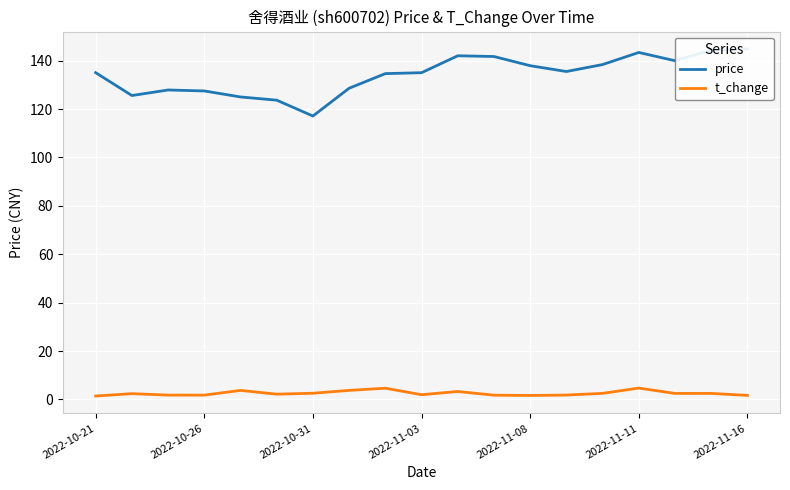

True or false: price has more than 0 interior local peaks.

True